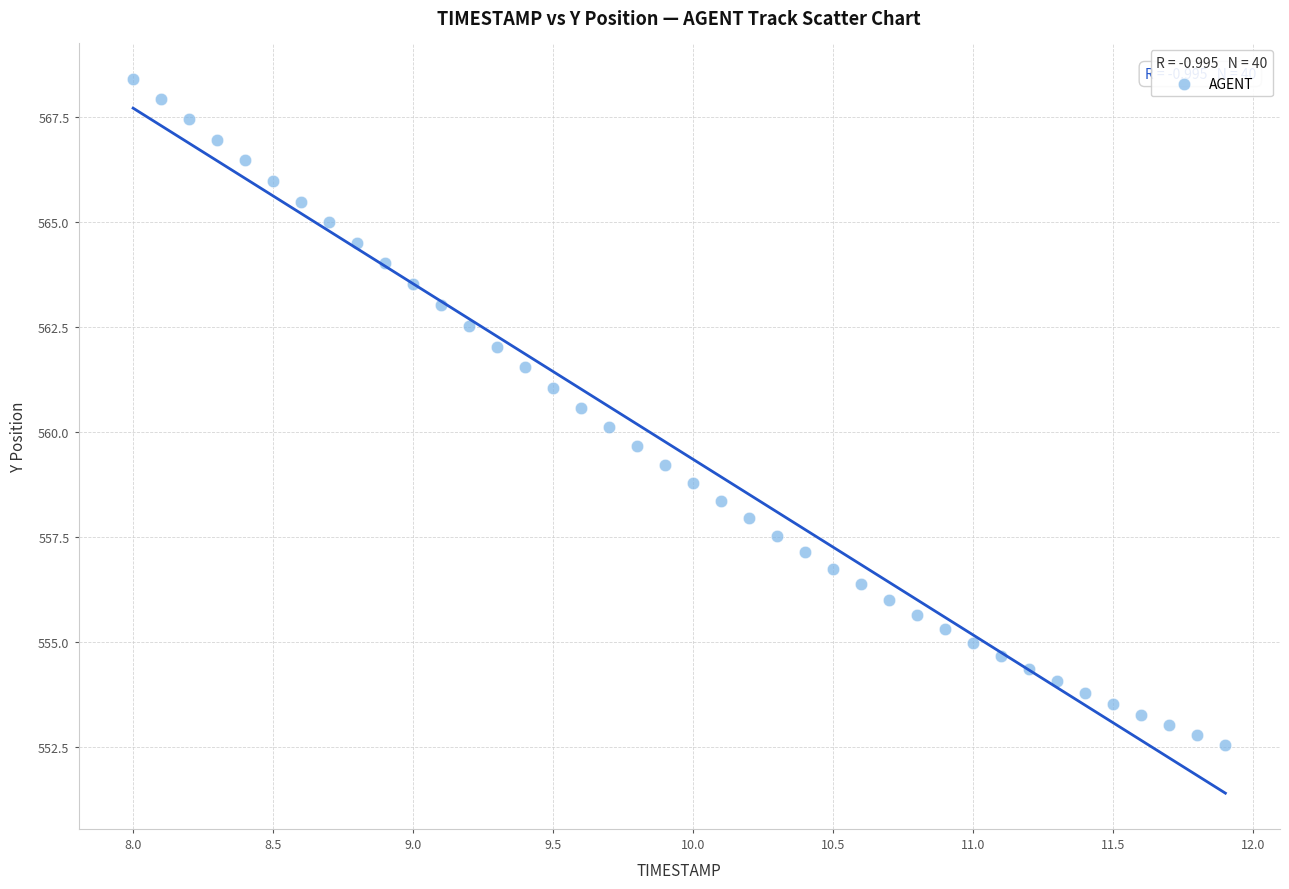

What is the range of Y values (max minus min)?

15.9